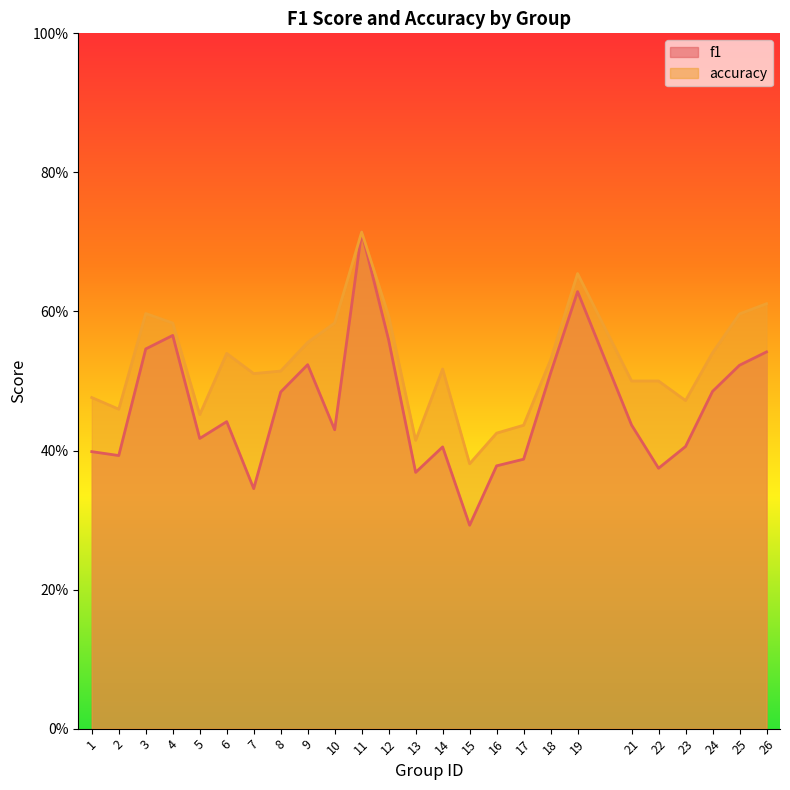

What is the approximate value of f1 at 2?

0.4